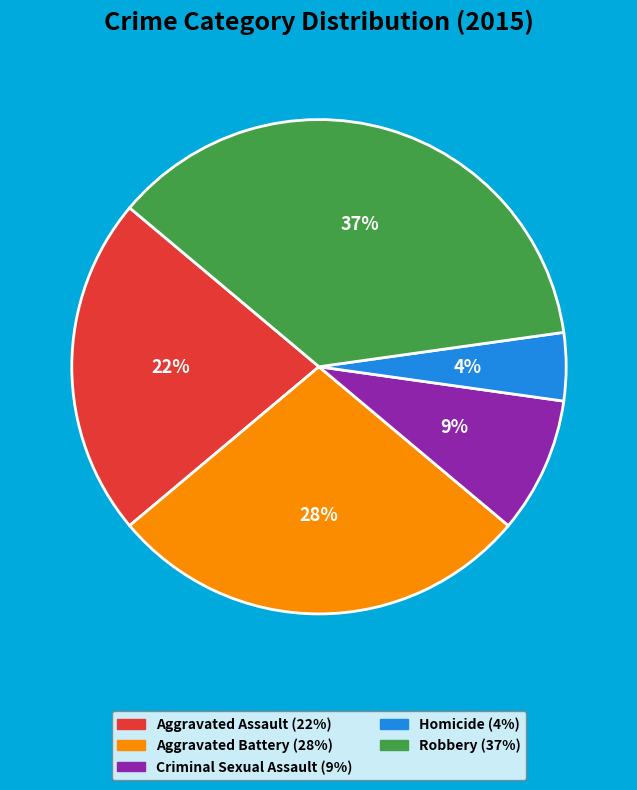

How many slices are in this pie chart?

5